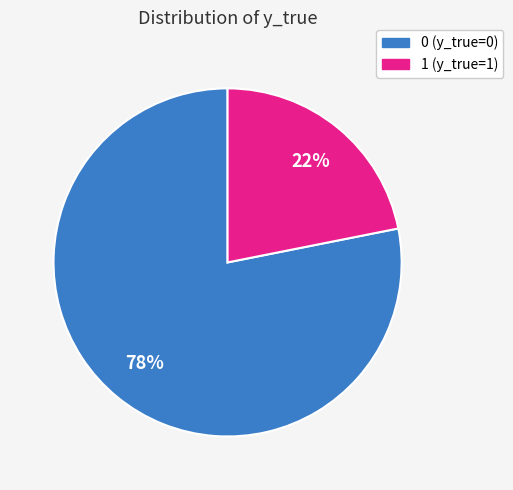

Approximately how many times larger is the value at 1 compared to 0?

0.3